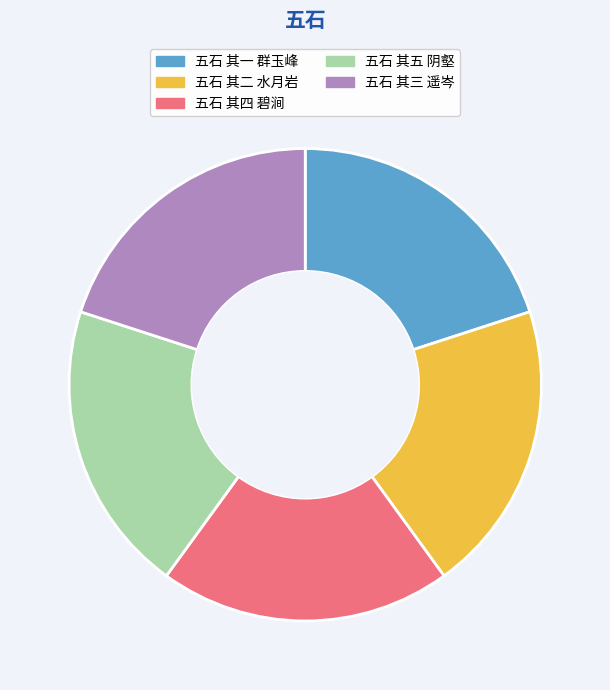

Approximately how many times larger is the value at 五石 其二 水月岩 compared to 五石 其五 阴壑?

1.0